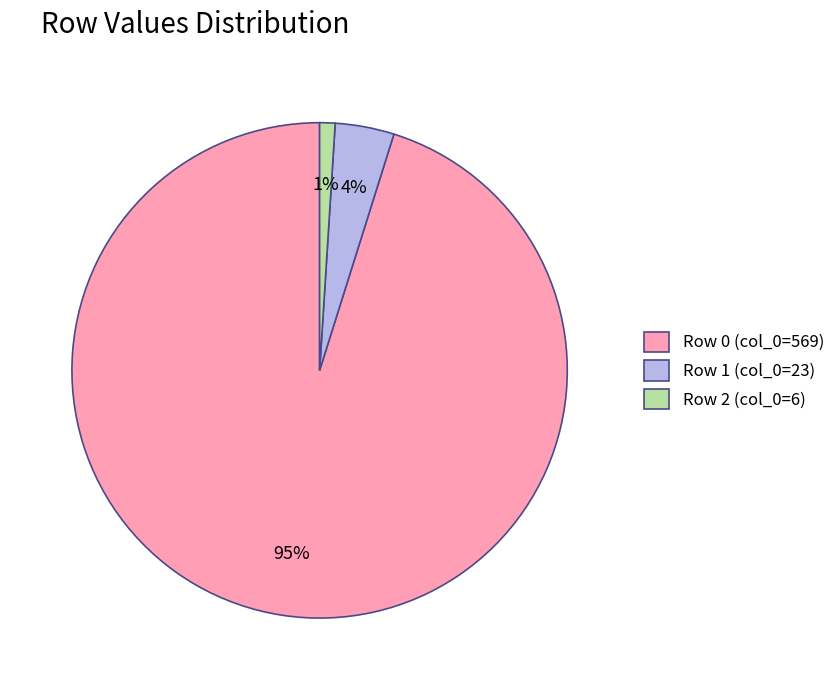

Which slice is the largest?

Row 0 (col_0=569)